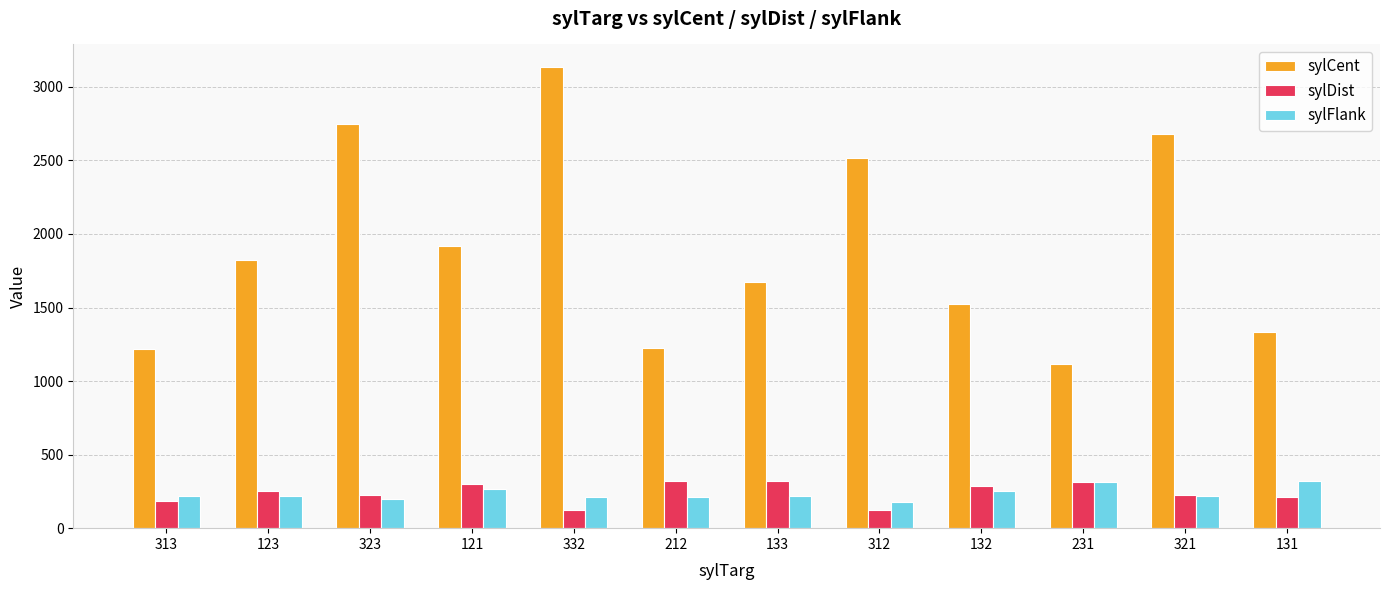

How many groups of bars are there?

12